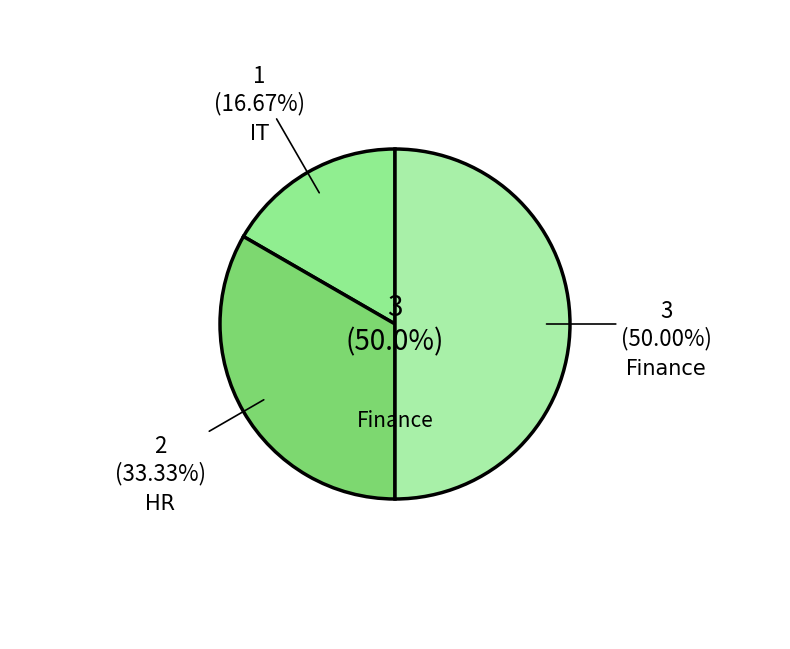

Is it true that IT is 17% of the pie?

True